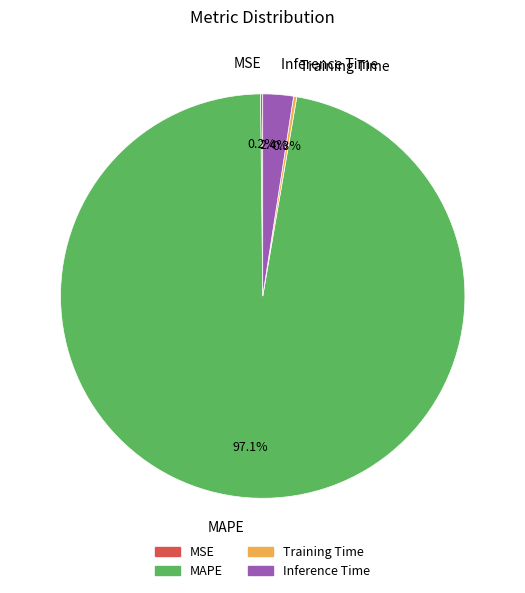

Which slice is the largest?

MAPE